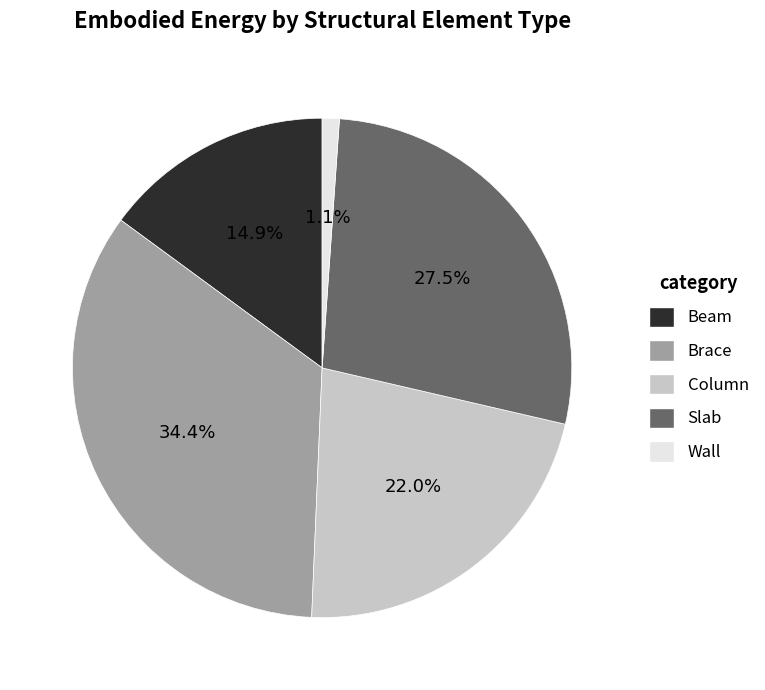

Is there a majority slice in this chart?

No